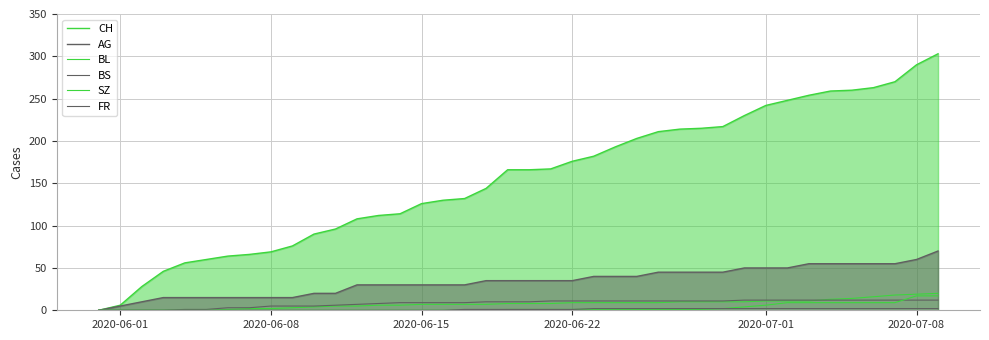

Does the chart display data point markers on the line(s)?

No